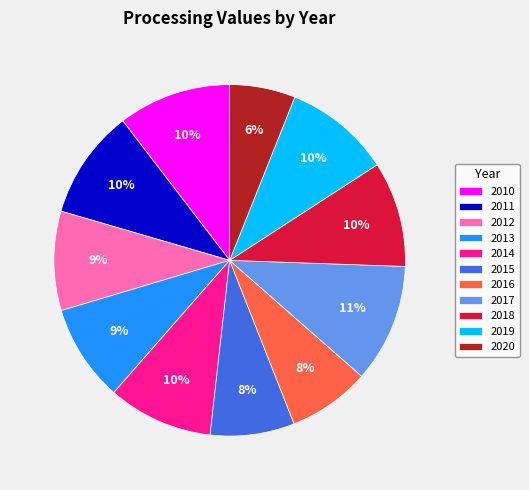

True or false: 2011 accounts for 10% of the total.

True